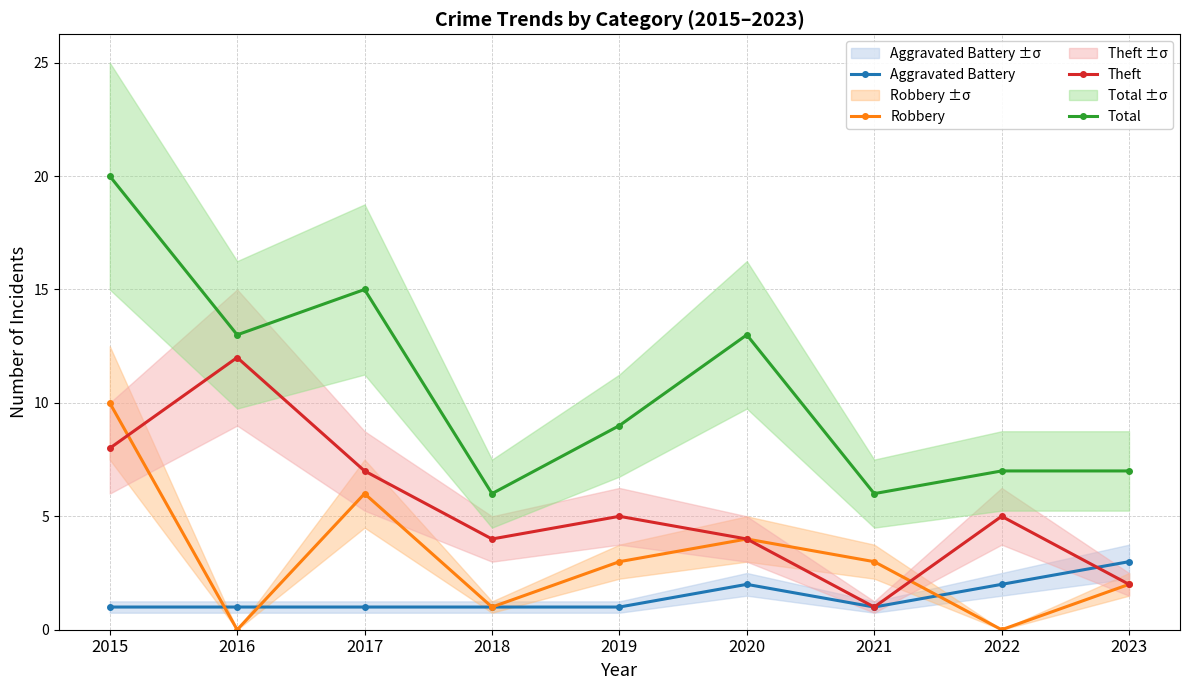

Reading right to left, list all the values displayed in this chart.

Aggravated Battery: 3	2	1	2	1	1	1	1	1
Robbery: 2	0	3	4	3	1	6	0	10
Theft: 2	5	1	4	5	4	7	12	8
Total: 7	7	6	13	9	6	15	13	20